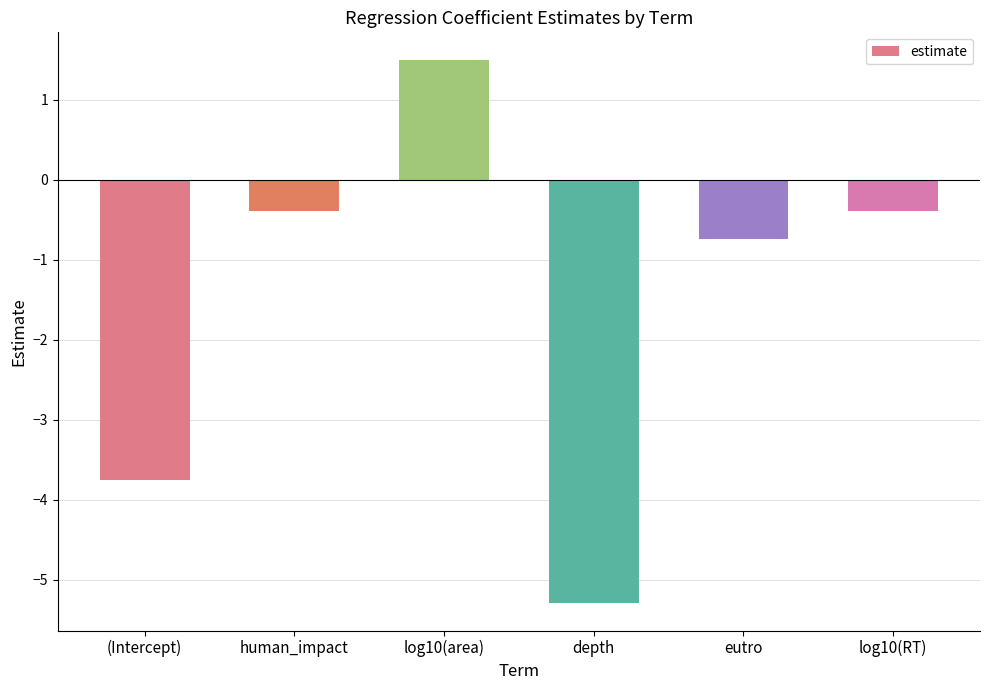

Read the value at log10(area).

1.5